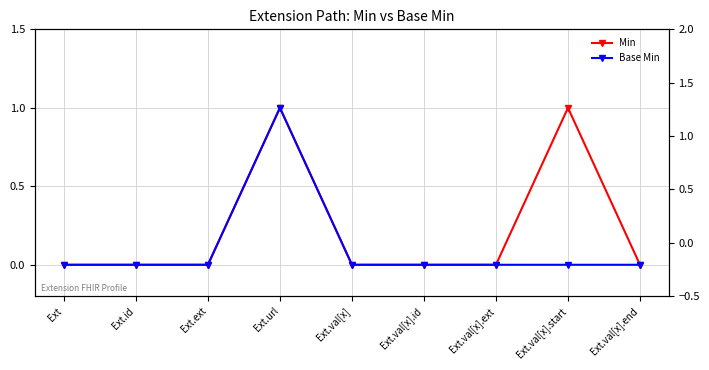

At which category does Min reach its first local peak?

Ext.url